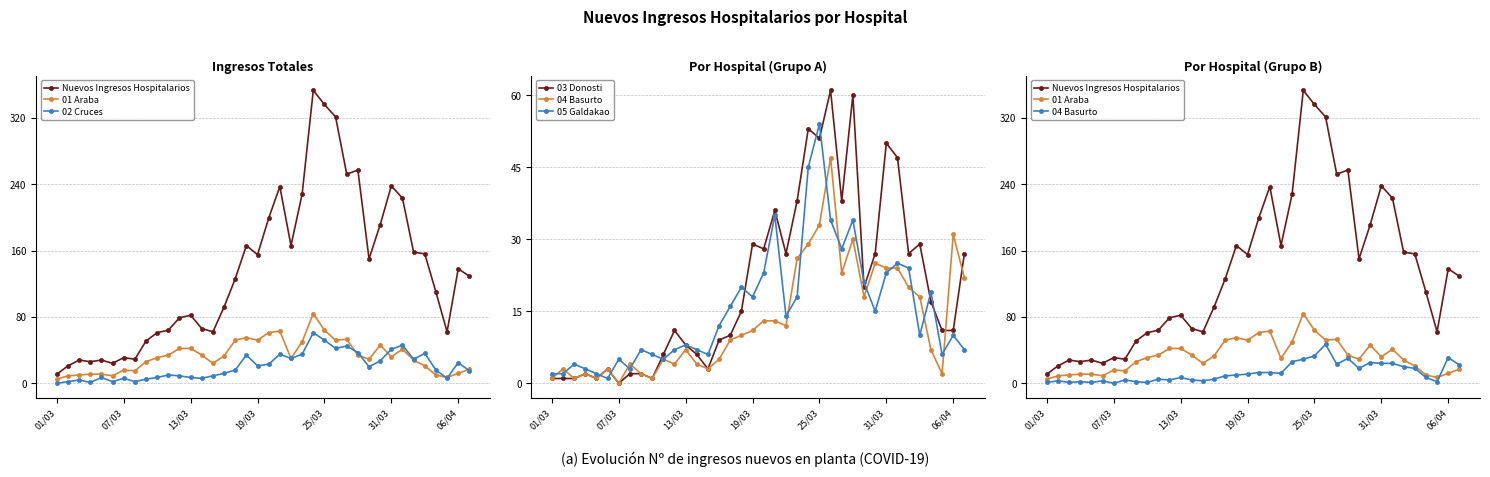

What is the average value of the 03 Donosti series?

20